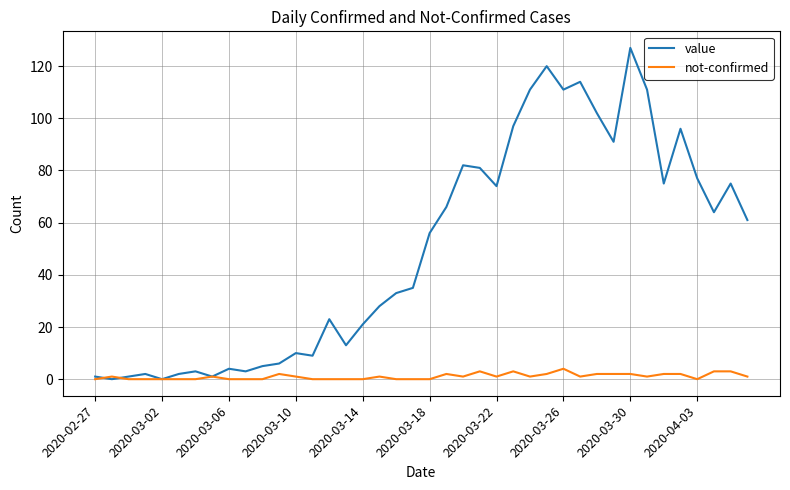

List the series in order of their peak value, highest first.

value, not-confirmed